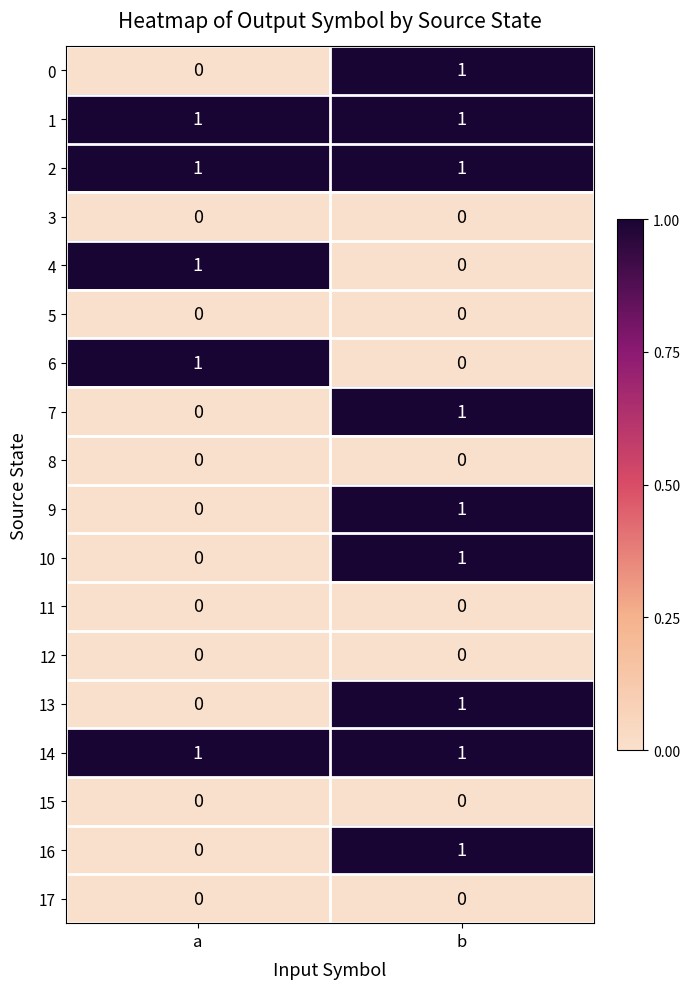

At which label is 13 closest to 0?

a